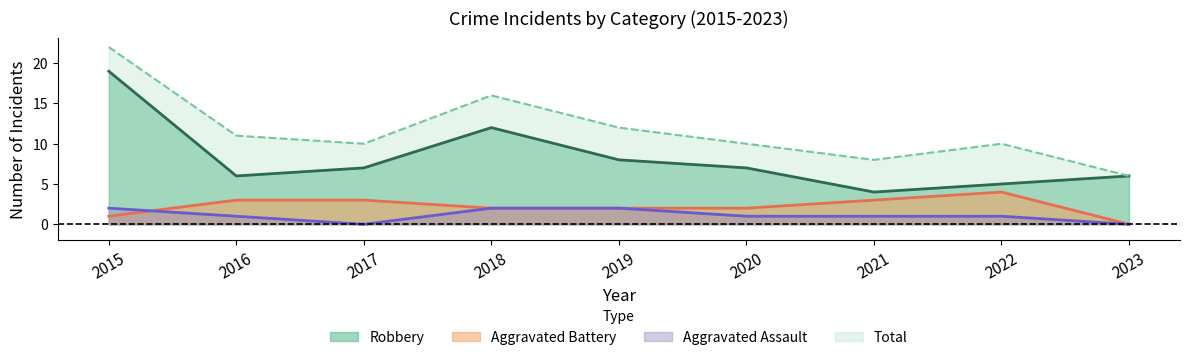

Which series changed the most between 2019 and 2021?

Robbery